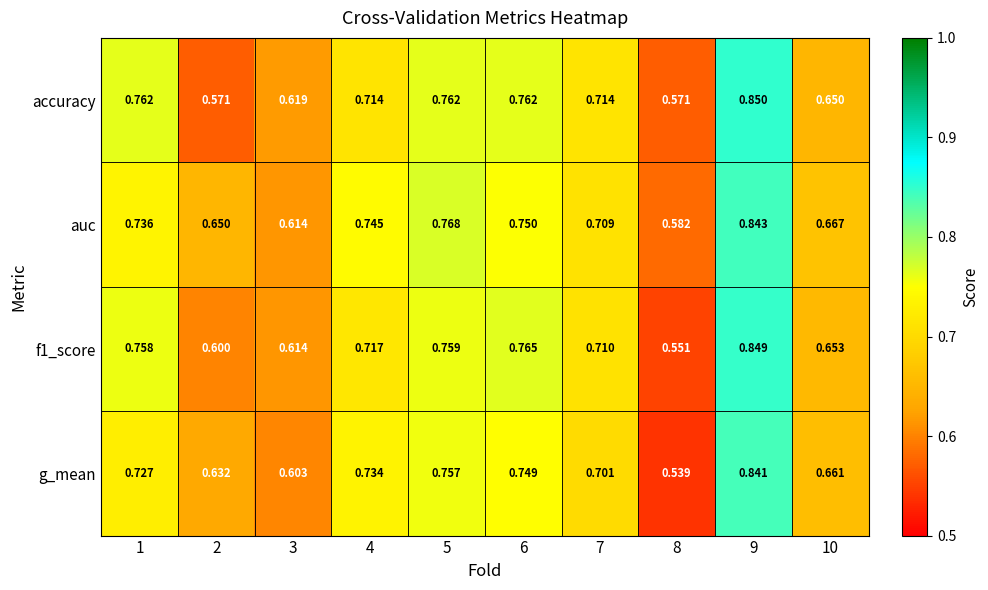

Which series has the largest total across all categories?

auc